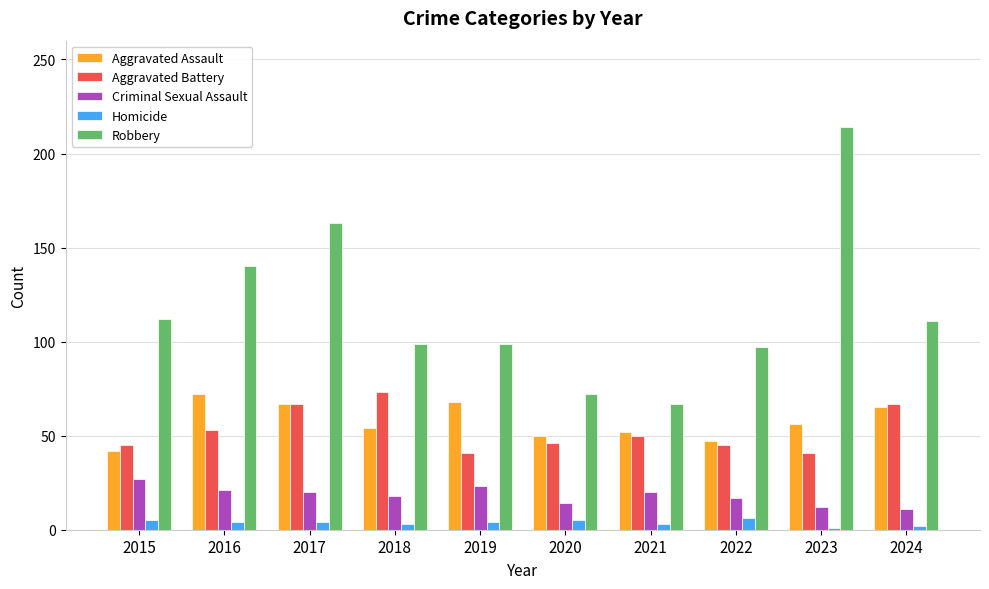

The value of Aggravated Battery at 2023 is 60. True or false?

False